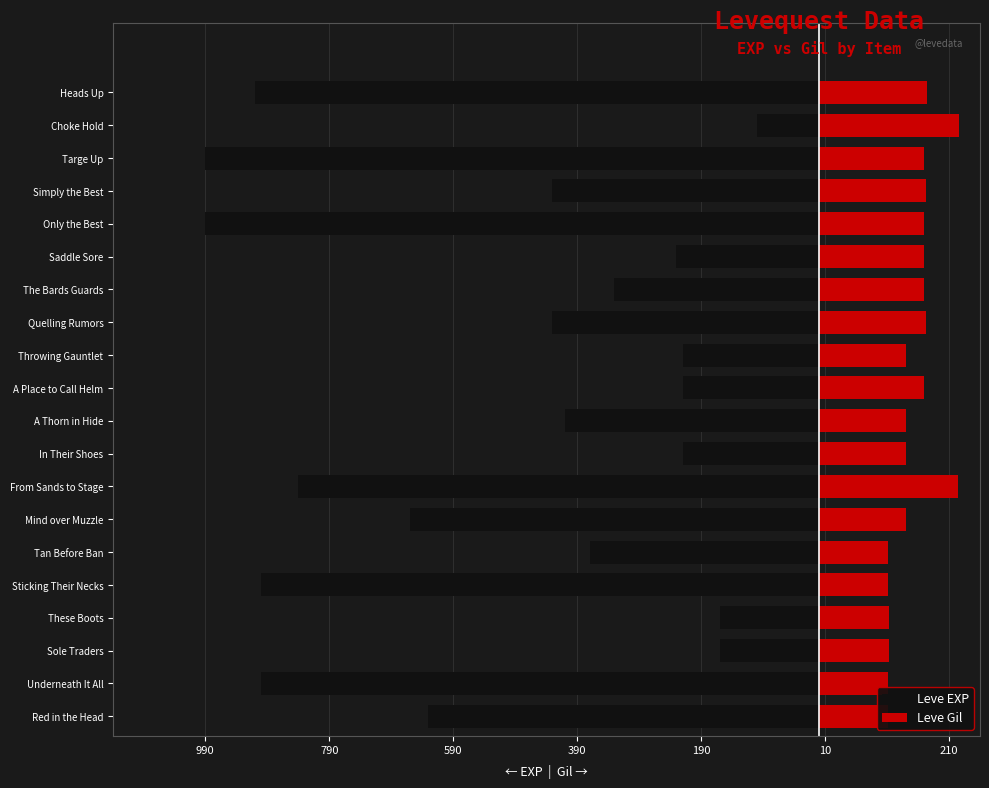

How many values in the Leve EXP series are below -410?

10